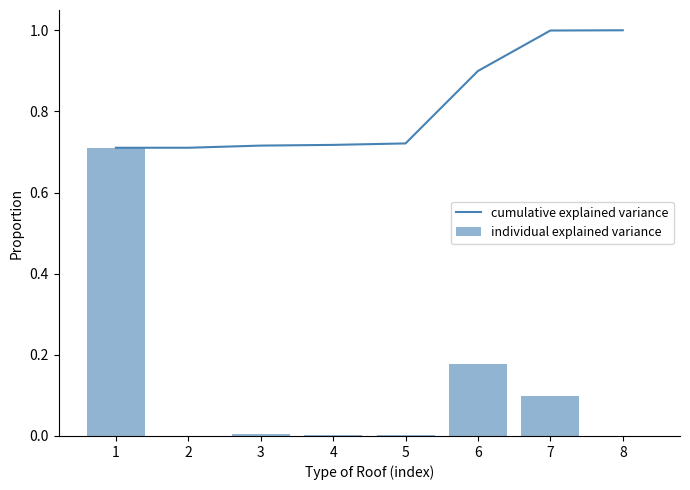

Rank the categories by cumulative explained variance value from highest to lowest.

8, 7, 6, 5, 4, 3, 1, 2